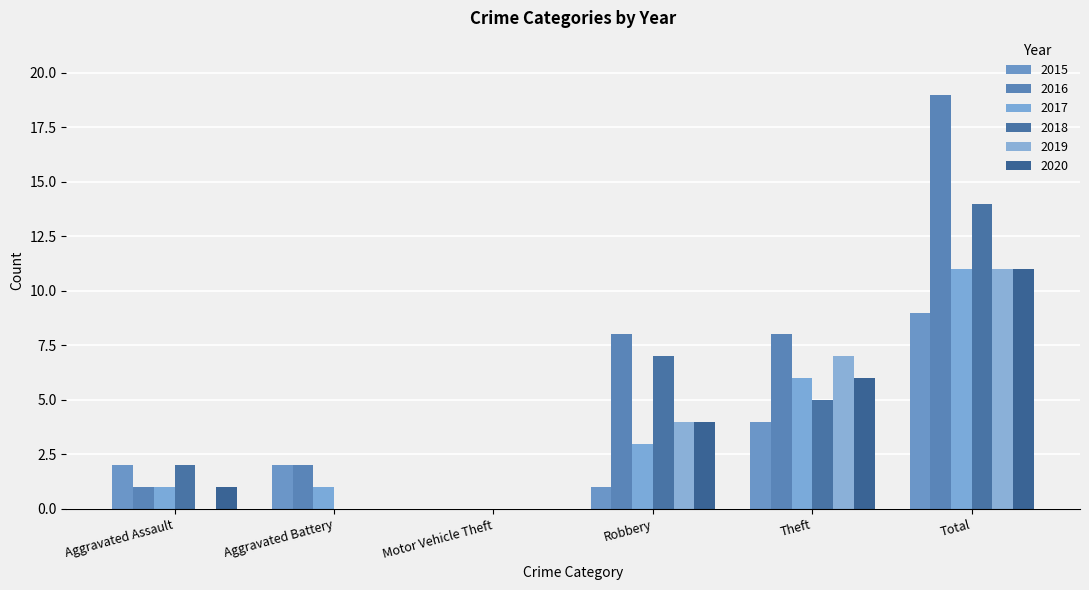

The value of 2016 at Aggravated Assault is 0. True or false?

False